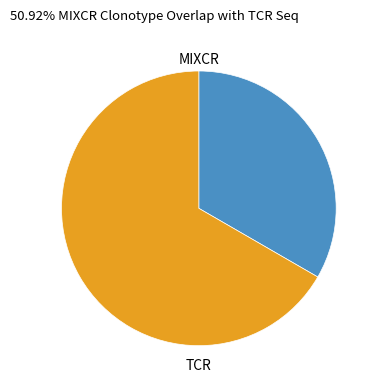

Do MIXCR and TCR together represent more than half of the pie?

Yes